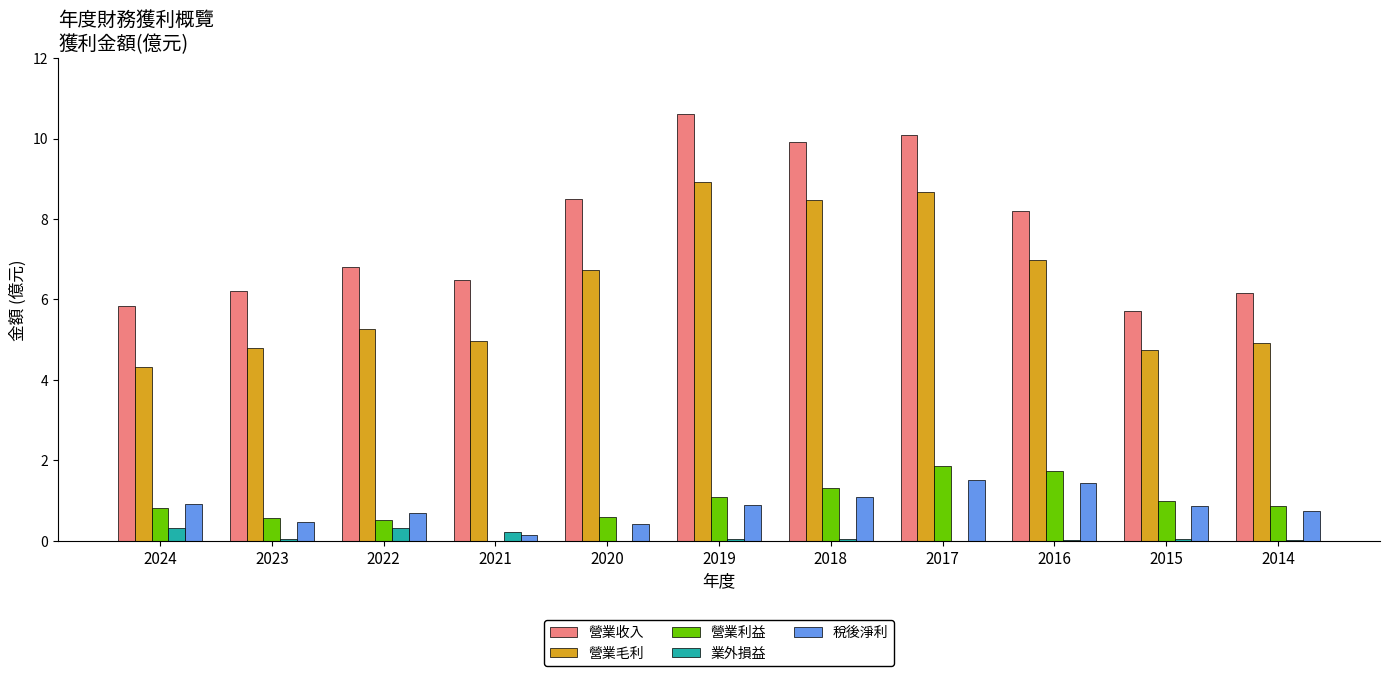

Which series has the largest total across all categories?

營業收入